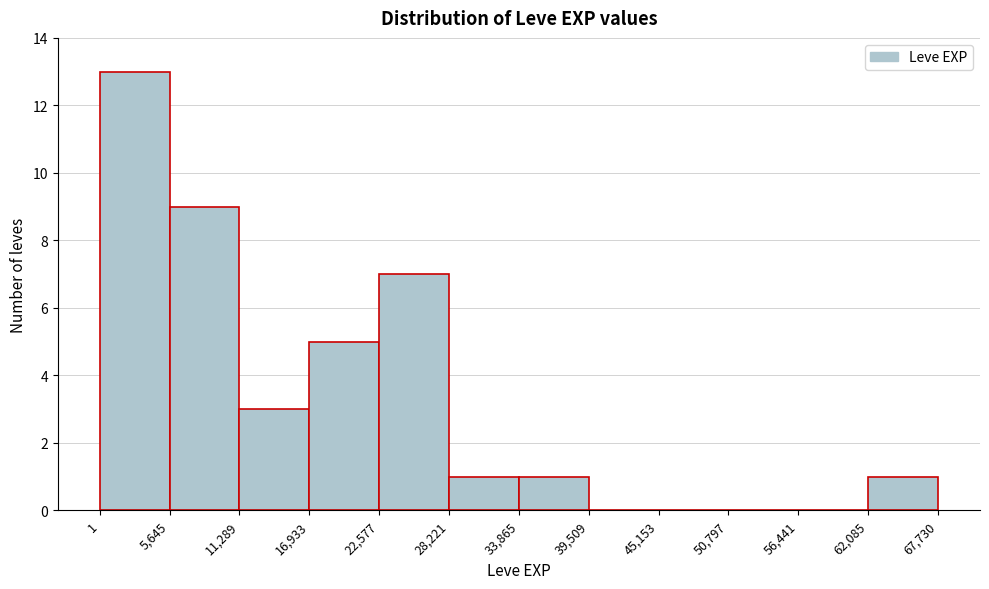

Reading left to right, list every bar in this chart as the range it spans on the x-axis followed by its height. The values are not printed on the chart, so give them approximately, as read against the axis.

1 to 5,645: 13
5,645 to 11,289: 9
11,289 to 16,933: 3
16,933 to 22,577: 5
22,577 to 28,221: 7
28,221 to 33,865: 1
33,865 to 39,509: 1
39,509 to 45,153: 0
45,153 to 50,797: 0
50,797 to 56,441: 0
56,441 to 62,085: 0
62,085 to 67,730: 1